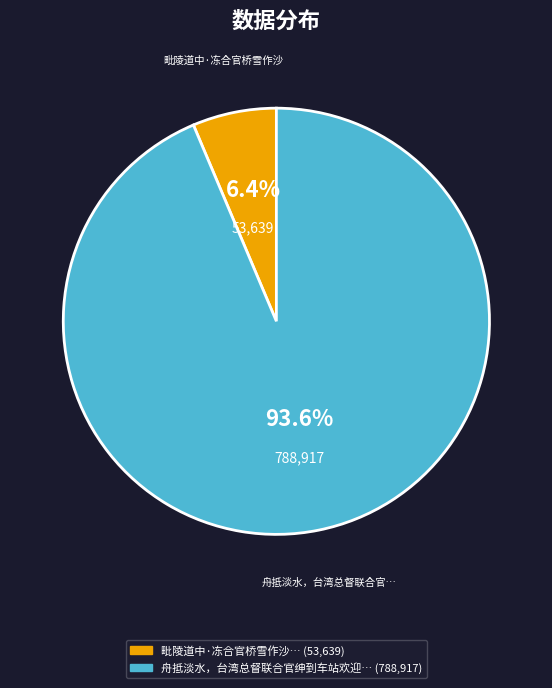

Is there any slice that represents more than half of the pie?

Yes